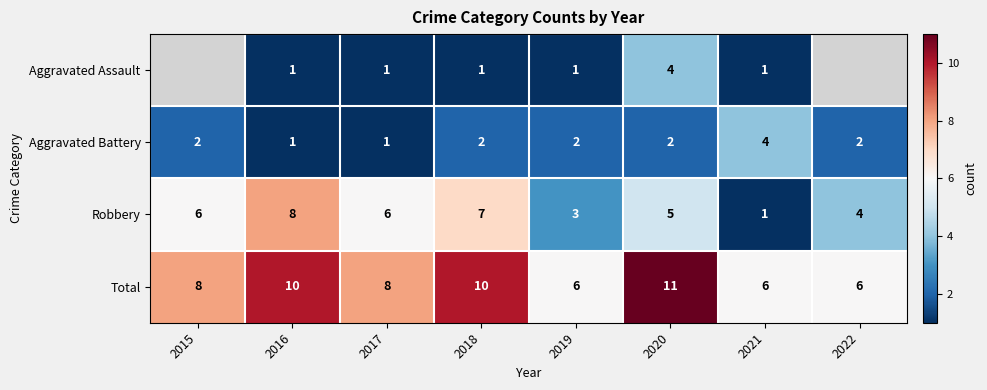

Where is Robbery nearest to the value 4?

2022